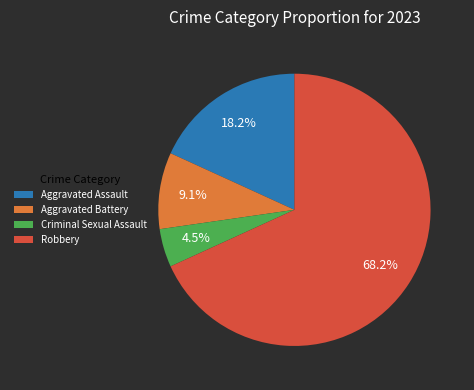

Is the sum of Criminal Sexual Assault and Aggravated Assault greater than half?

No